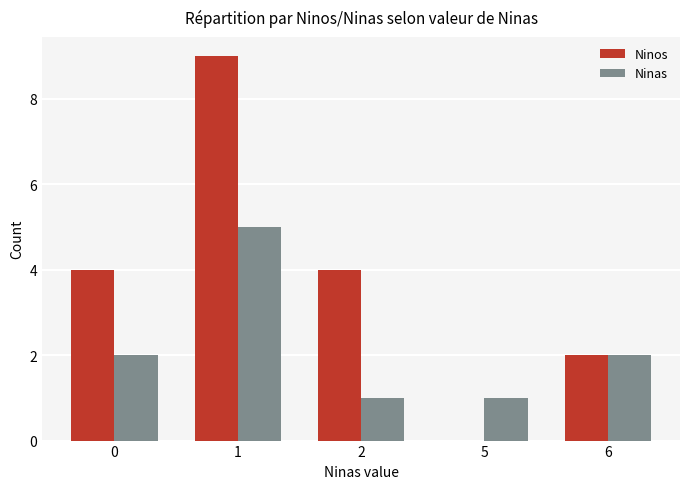

At which category is the sum across all series the highest?

1